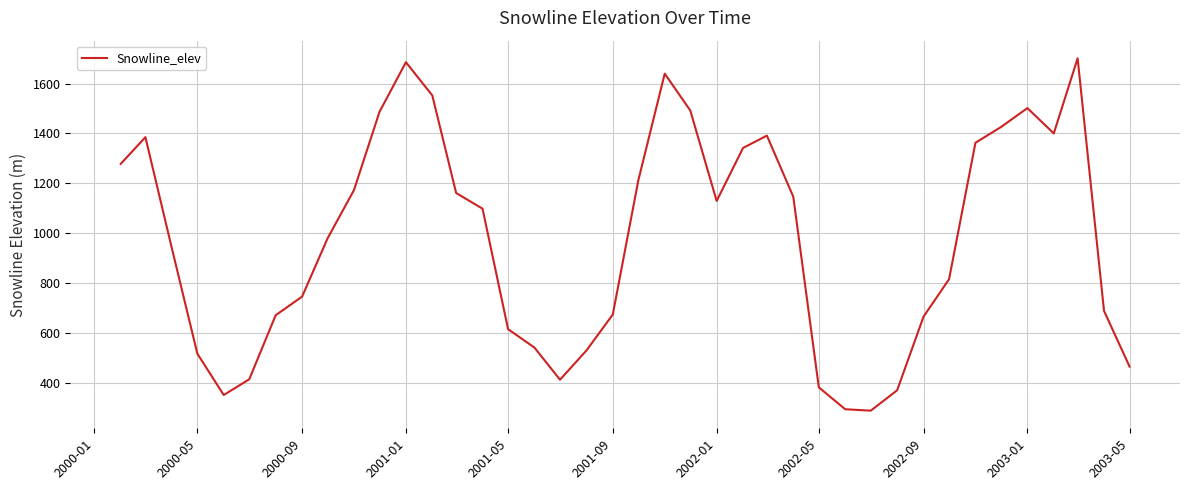

How many series are shown in this chart?

1